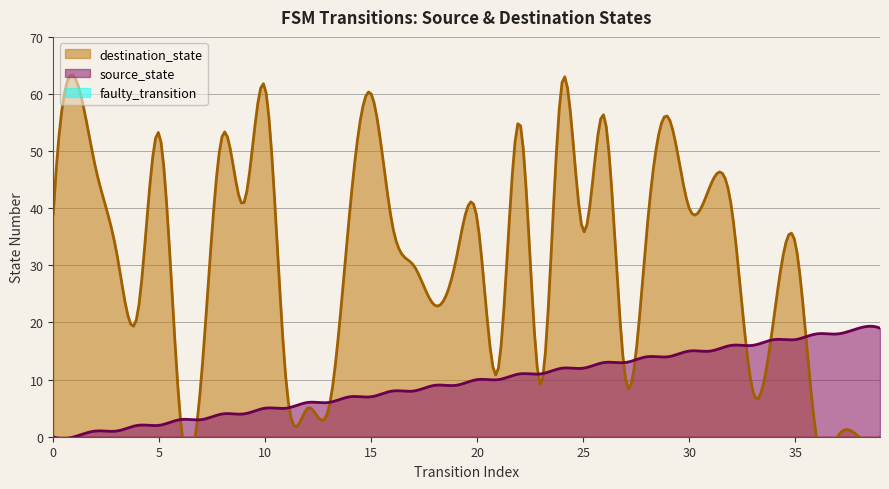

Rank the series by their maximum value, from highest to lowest.

destination_state, source_state